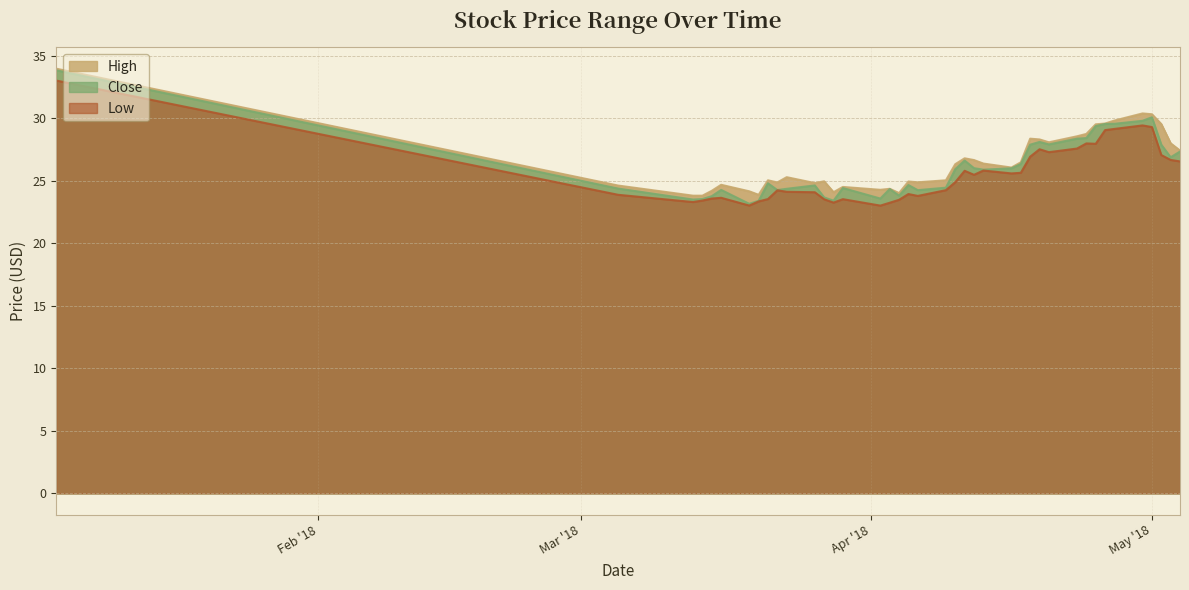

Reading right to left, what are all the values shown in this chart?

High: 27.4	28.0	29.5	30.3	30.4	29.8	29.6	29.5	28.8	28.6	28.1	28.3	28.4	26.5	26.1	26.4	26.7	26.8	26.3	25.0	24.9	24.9	24.0	24.4	24.3	24.5	24.1	25.0	24.8	25.3	24.9	25.0	23.9	24.2	24.7	24.2	23.8	23.8	24.6	34.0
Low: 26.6	26.7	27.1	29.3	29.4	29.1	29.1	28.0	28.0	27.6	27.3	27.5	26.9	25.6	25.6	25.8	25.5	25.8	24.9	24.2	23.8	23.9	23.5	23.2	23.0	23.5	23.3	23.5	24.1	24.1	24.2	23.5	23.4	23.0	23.6	23.6	23.4	23.3	23.9	33.0
Close: 27.3	26.9	27.9	30.1	29.8	29.6	29.6	29.4	28.4	28.4	27.9	28.1	27.9	26.3	26.0	25.9	26.0	26.6	25.9	24.5	24.2	24.7	23.8	24.3	23.6	24.4	23.4	23.7	24.6	24.4	24.3	24.8	23.4	23.2	24.3	23.8	23.5	23.5	24.4	33.8